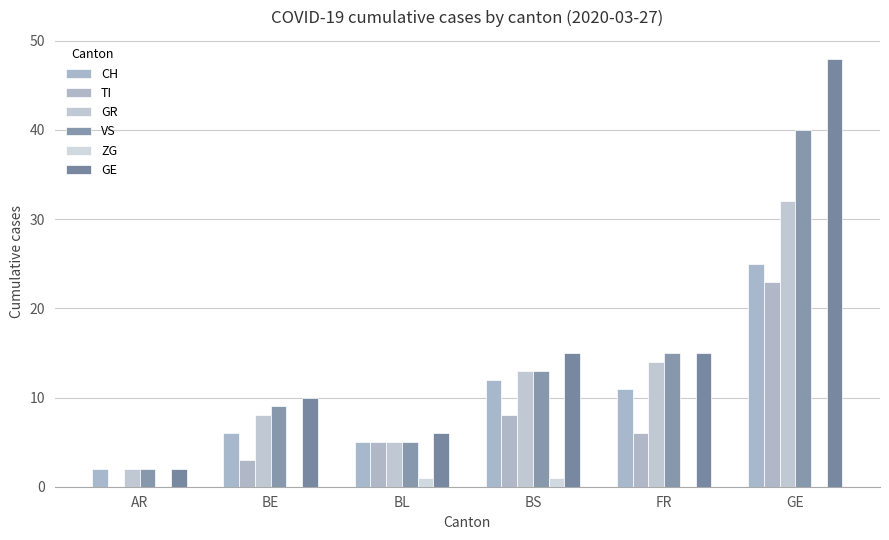

What is the label of the 5th bar from the right?

BE